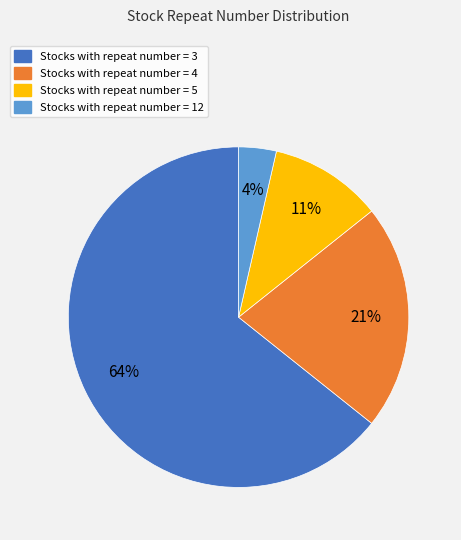

Is there a majority slice in this chart?

Yes